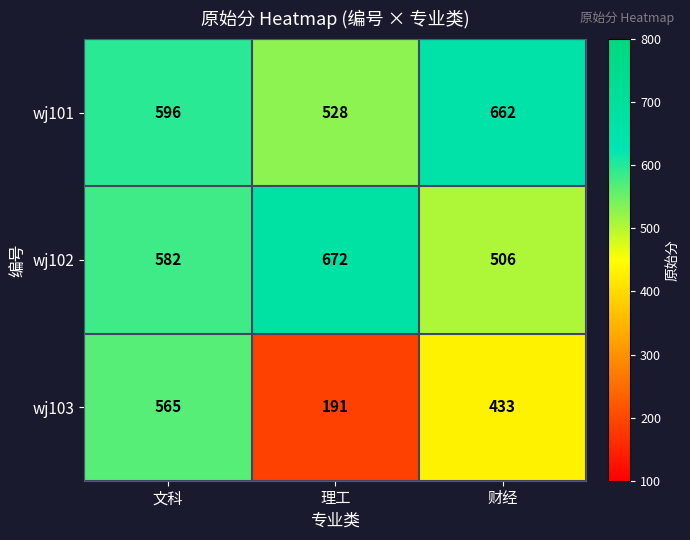

Between 文科 and 财经, which series saw the biggest shift?

wj103